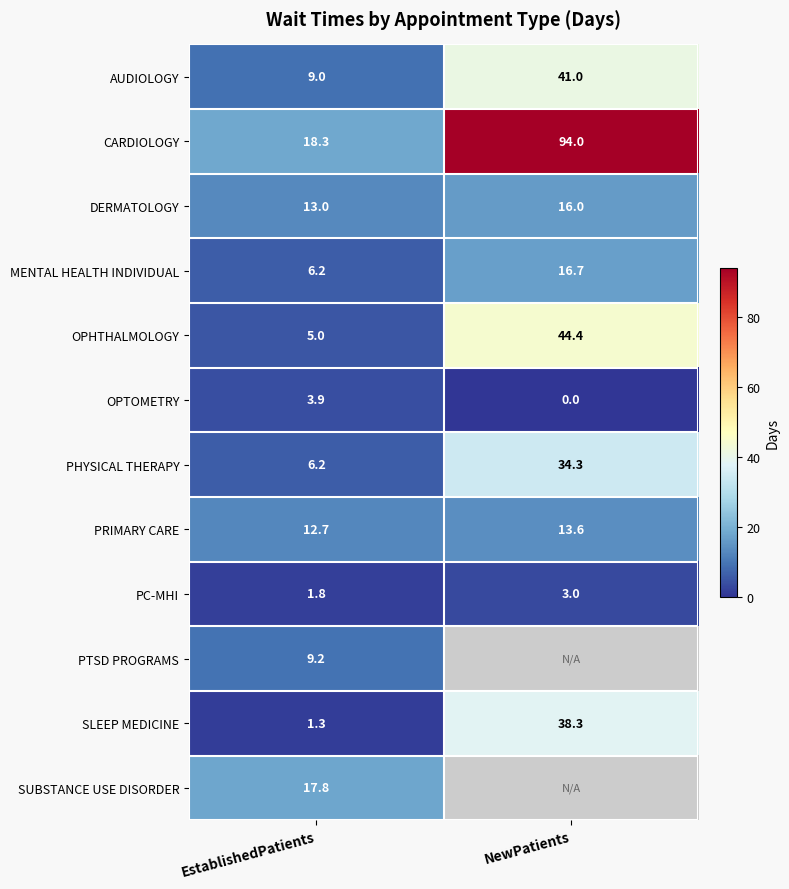

What is the spread (max minus min) of values at EstablishedPatients?

17.0